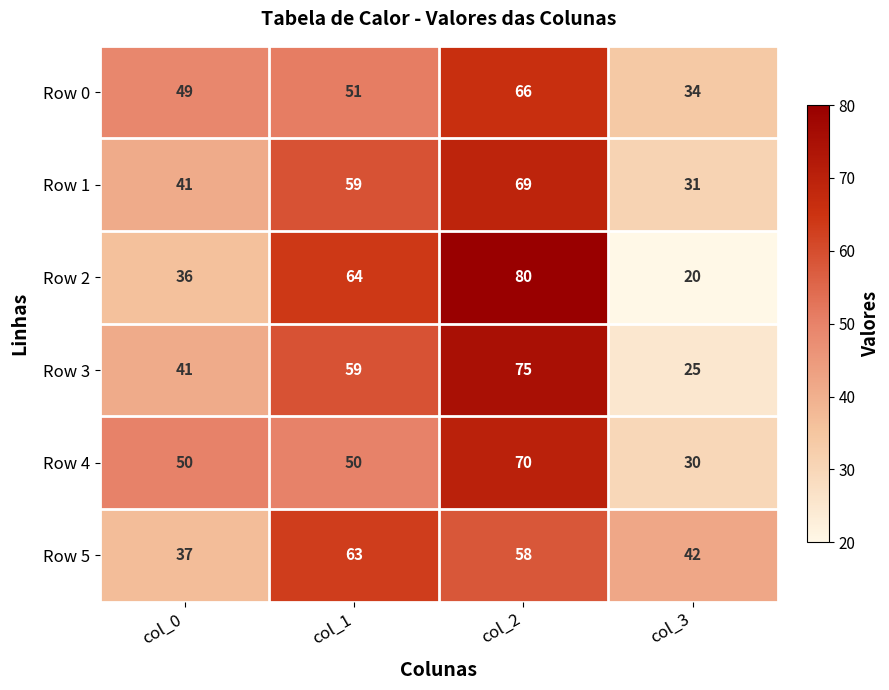

What is the maximum value shown in the chart?

80